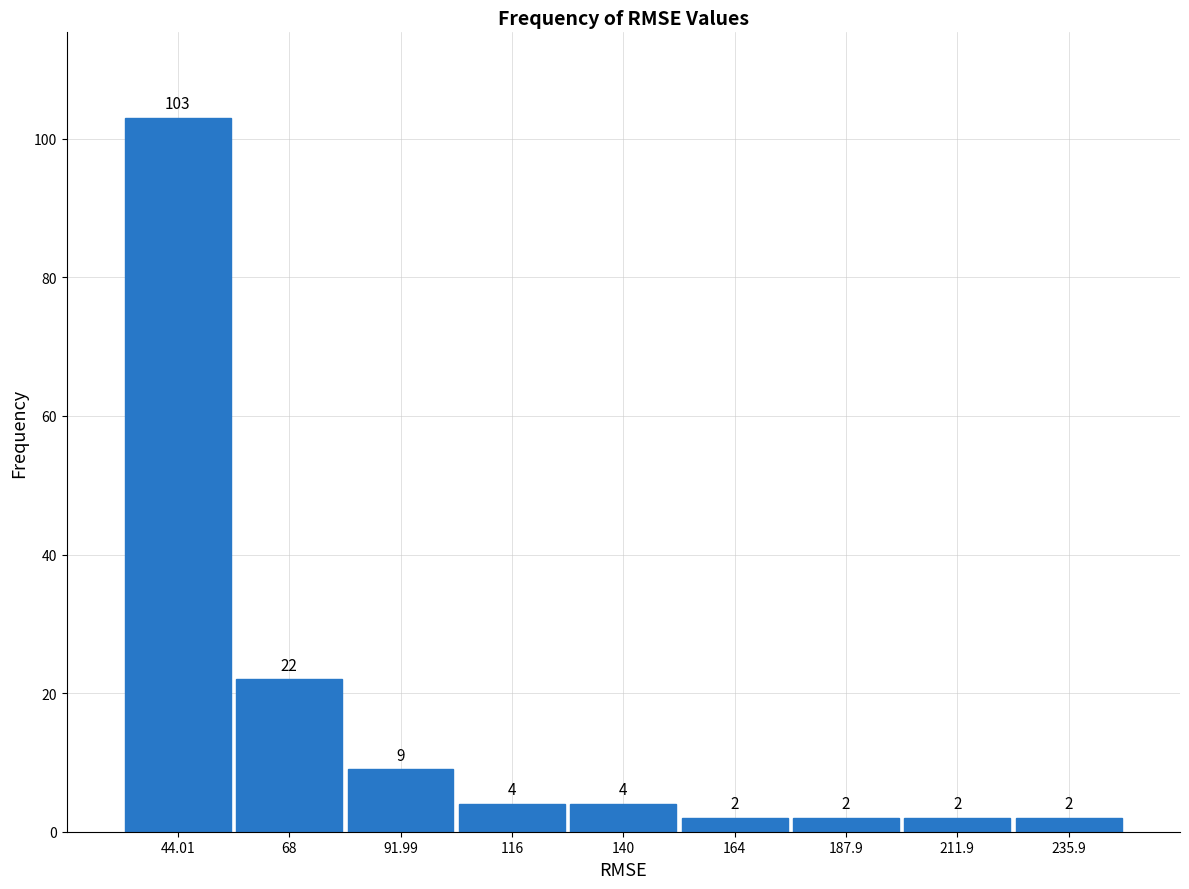

Reading left to right, transcribe this chart: for each bar, give the range it covers on the x-axis and its height. The bar edges are not printed on the chart, so give them approximately, as read against the axis.

30 to 55: 103
55 to 80: 22
80 to 105: 9
105 to 130: 4
130 to 150: 4
150 to 175: 2
175 to 200: 2
200 to 225: 2
225 to 250: 2